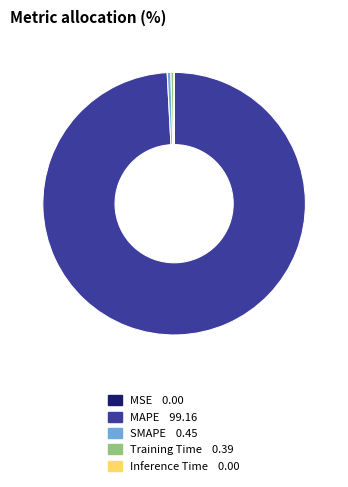

Between MAPE and Training Time, which is larger?

MAPE